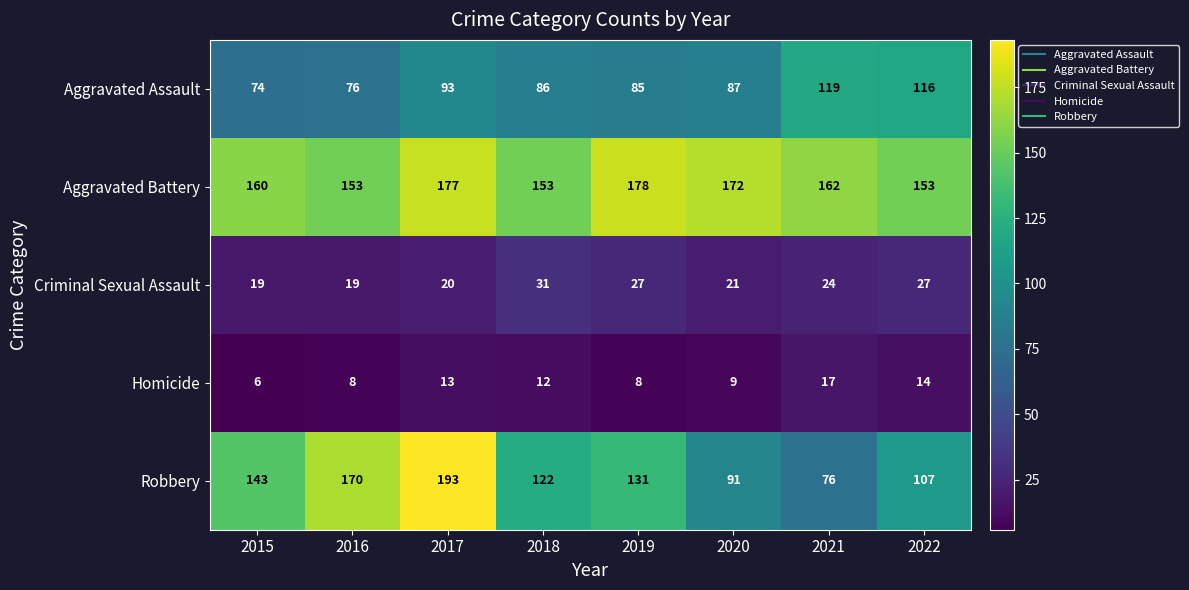

What is the minimum value for Homicide?

6